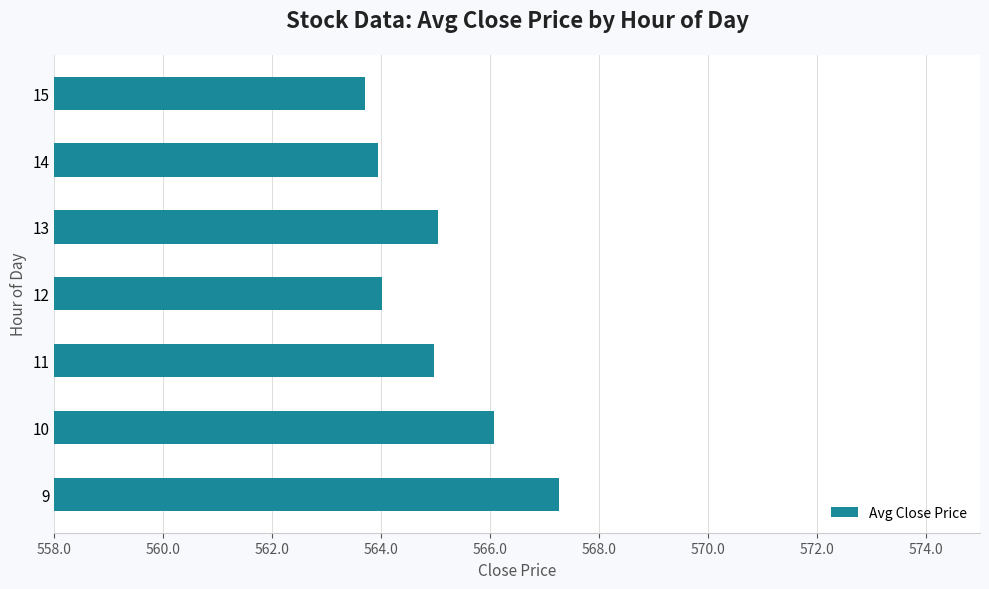

Which label corresponds to the smallest value in the chart?

15